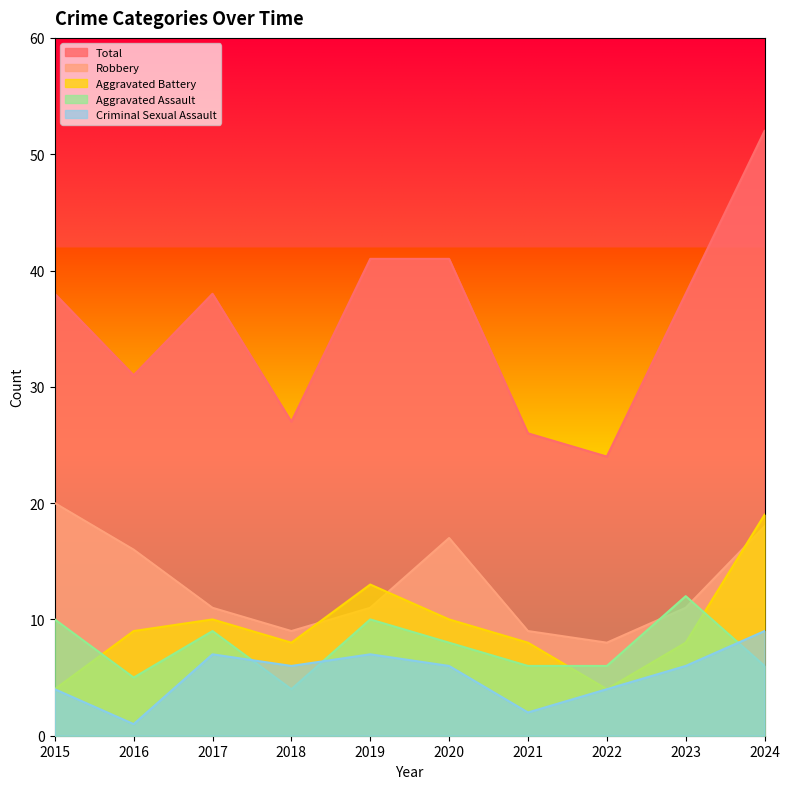

What is the maximum value for Aggravated Assault?

12